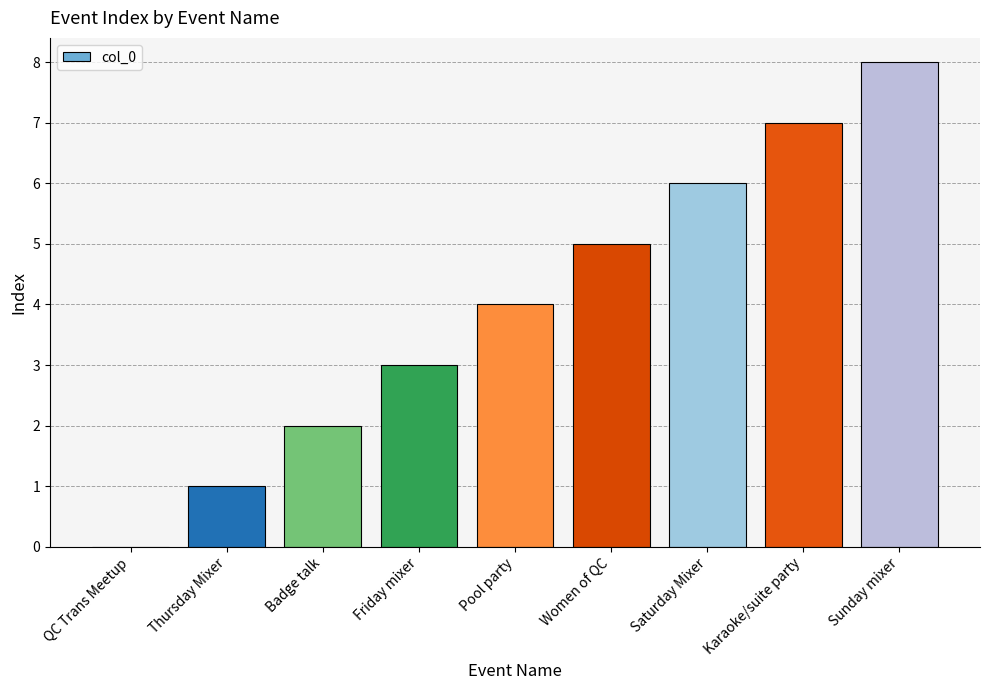

Reading left to right, extract all data points from this chart.

QC Trans Meetup=0	Thursday Mixer=1	Badge talk=2	Friday mixer=3	Pool party=4	Women of QC=5	Saturday Mixer=6	Karaoke/suite party=7	Sunday mixer=8